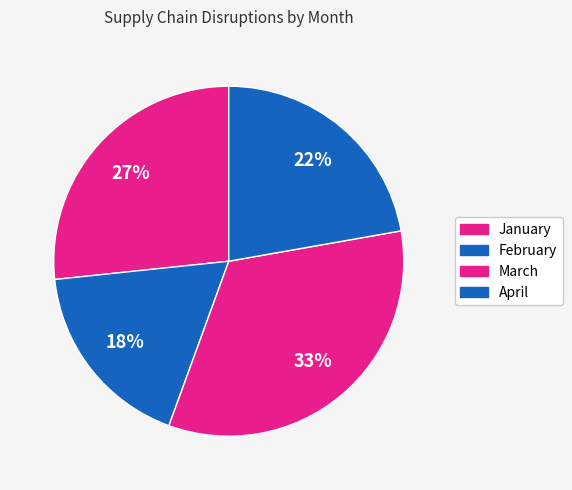

To the nearest percent, what percentage of the pie is April?

22%